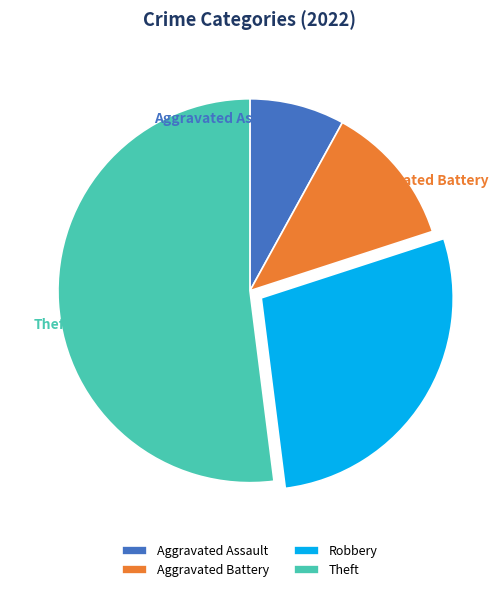

Rank the categories by value from highest to lowest.

Theft, Robbery, Aggravated Battery, Aggravated Assault